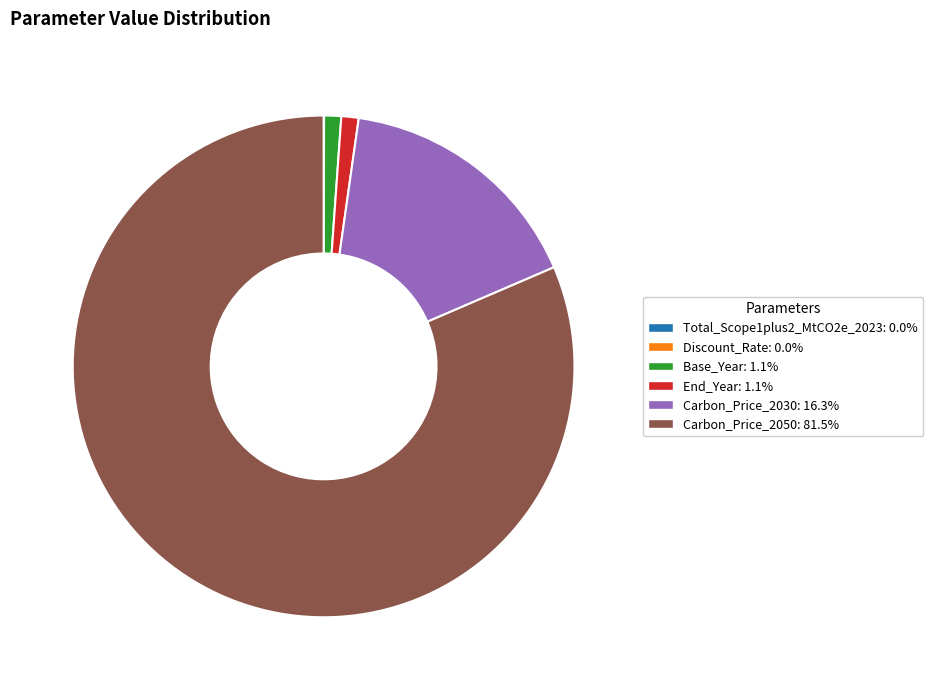

Does Carbon_Price_2050 represent more than half of the total?

Yes